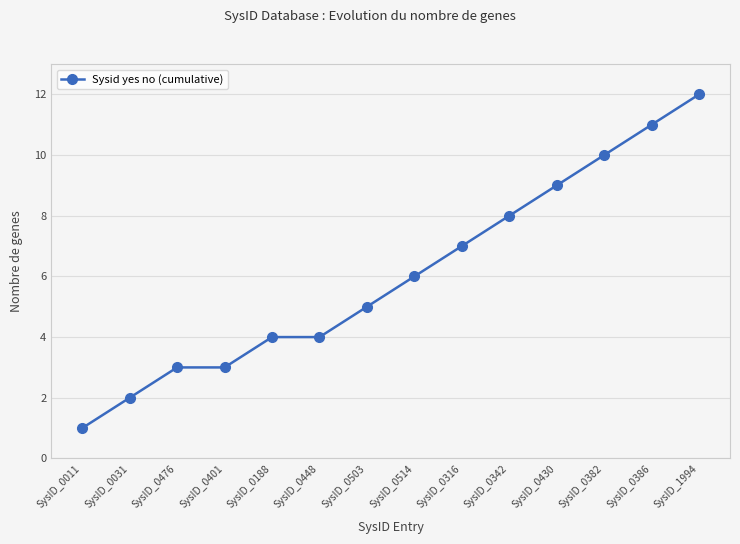

Which category has the lowest value across all series?

SysID_0011